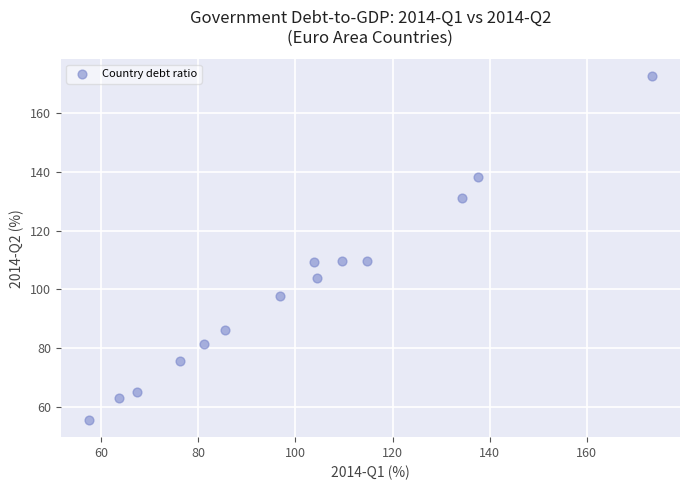

What is the range of X values (max minus min)?

115.9